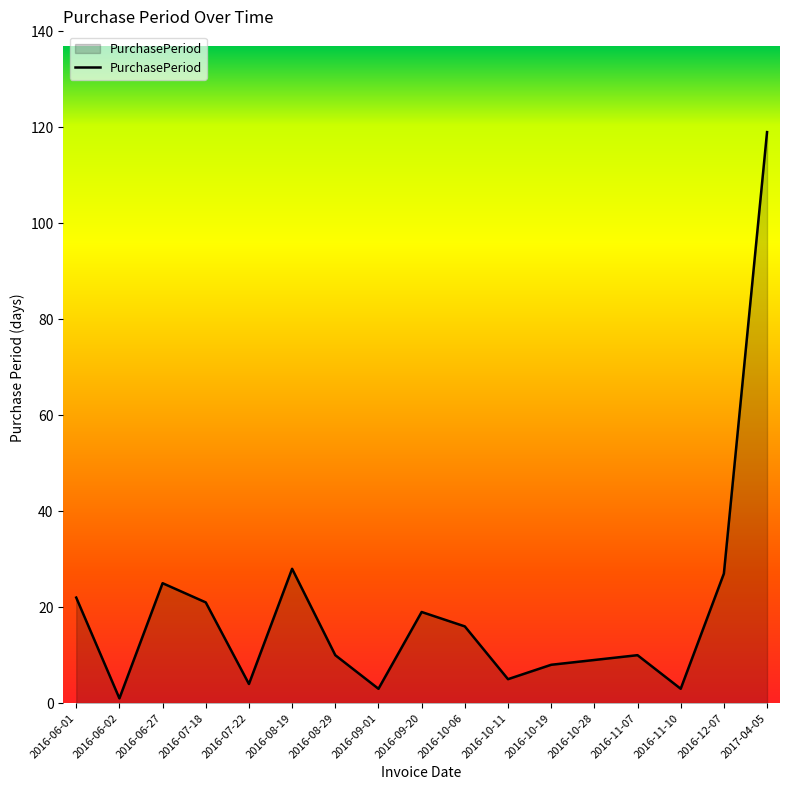

How many categories are shown in the chart?

17